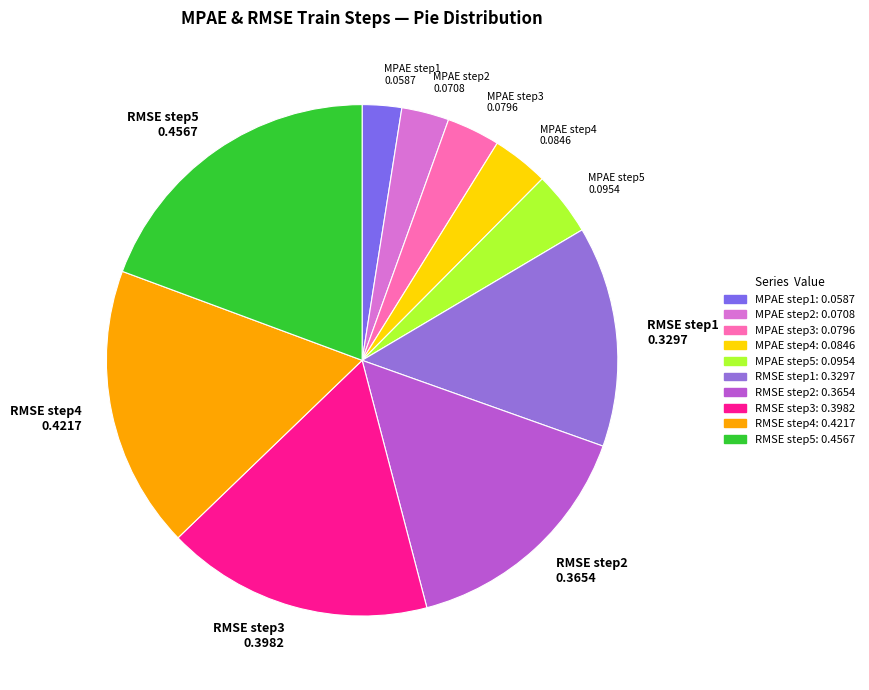

Is the sum of MPAE step2 0.0708 and MPAE step5 0.0954 greater than half?

No